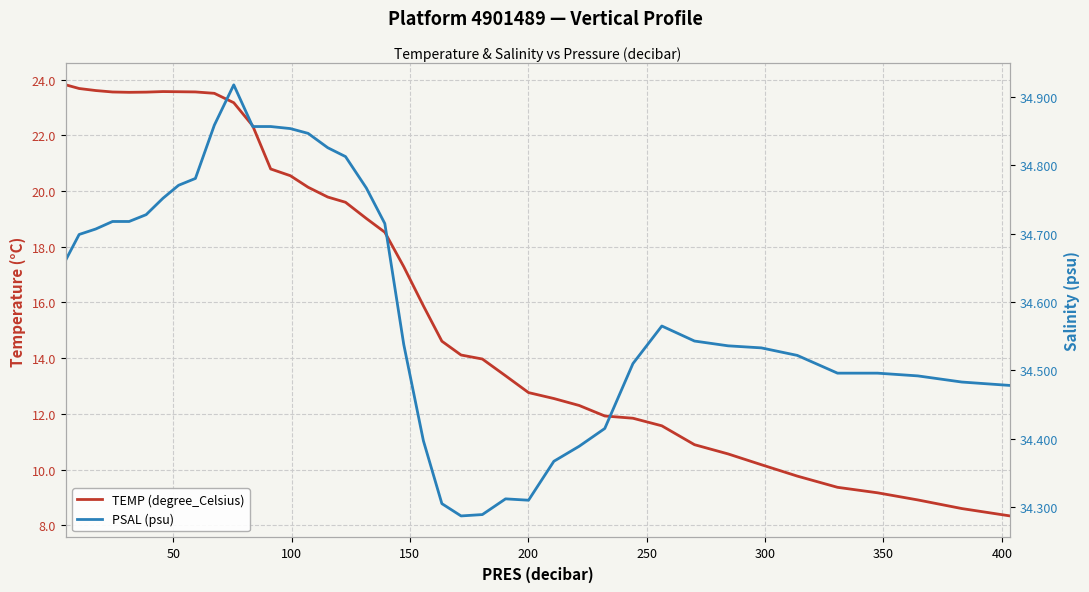

Rank the series at 200 from highest to lowest value.

PSAL (psu), TEMP (degree_Celsius)